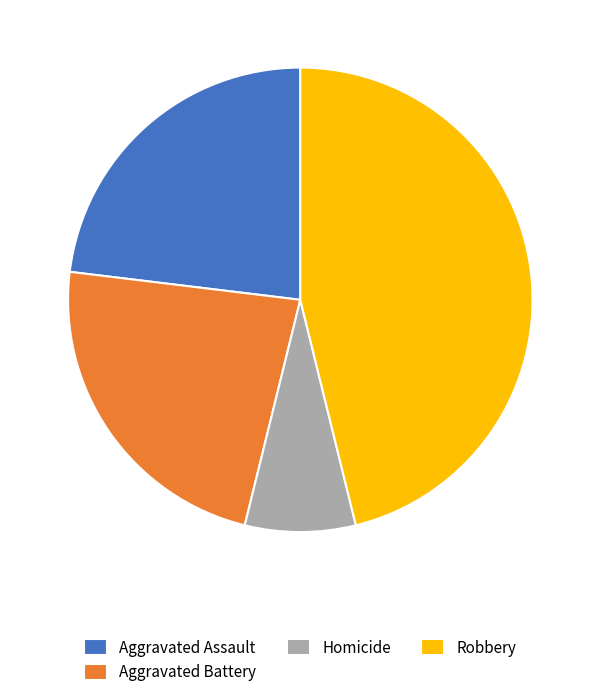

Does Aggravated Battery represent more than half of the total?

No